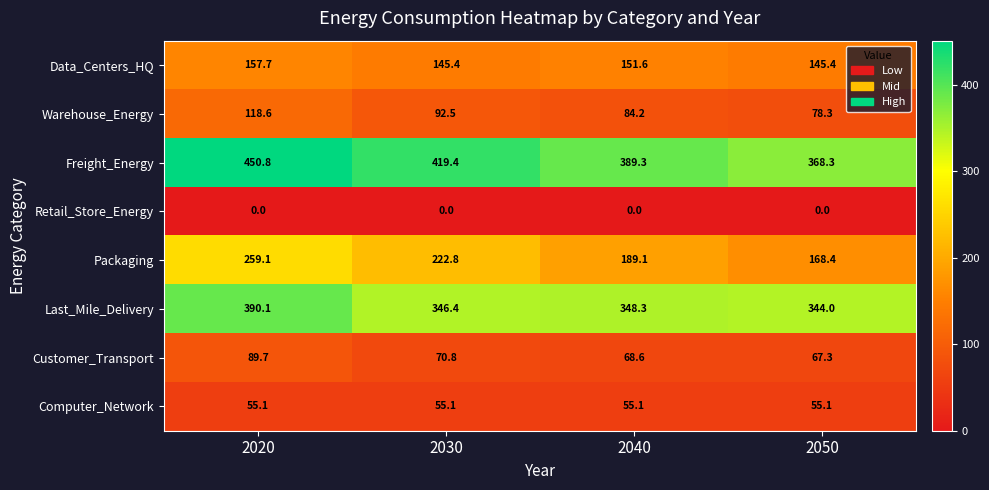

How many values in the Packaging series exceed 222?

2